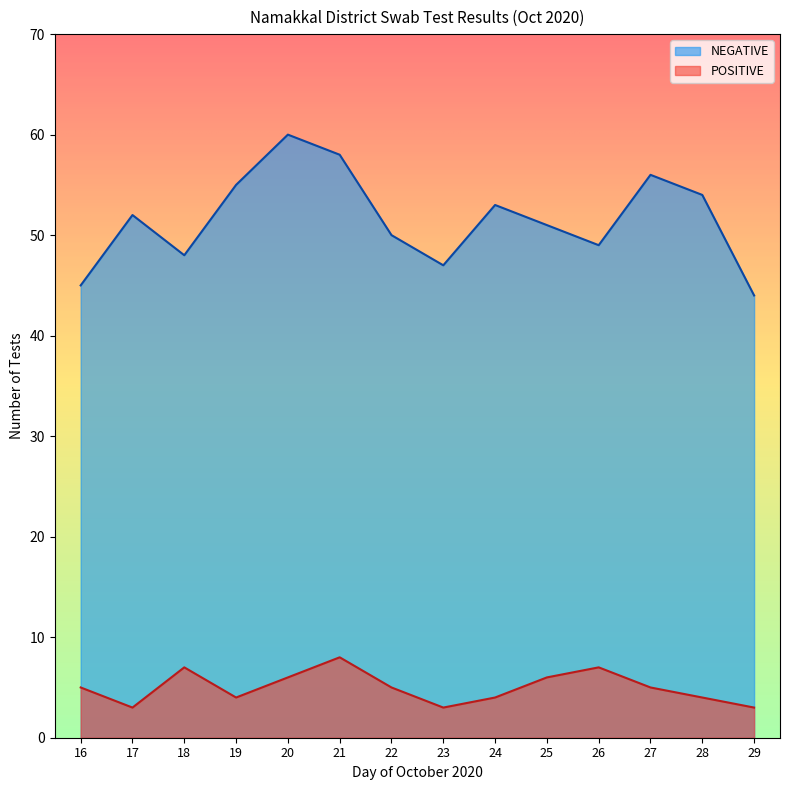

Which series has the largest range (max minus min)?

NEGATIVE